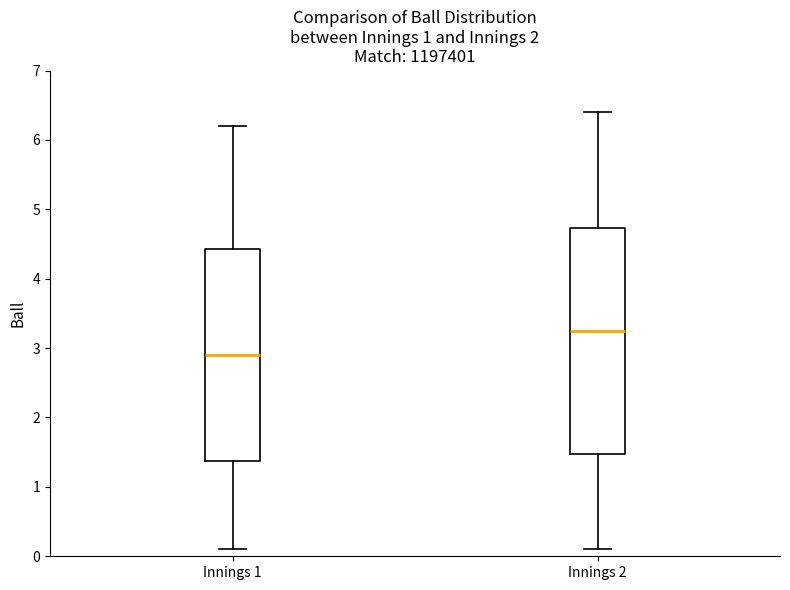

Comparing the boxes themselves (not the whiskers), which one is the tallest?

Innings 2